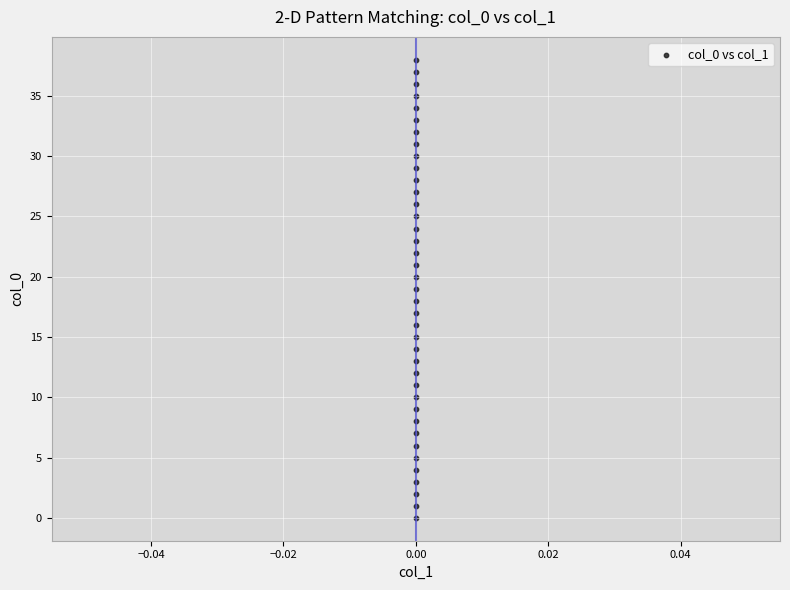

What is the range of Y values (max minus min)?

38